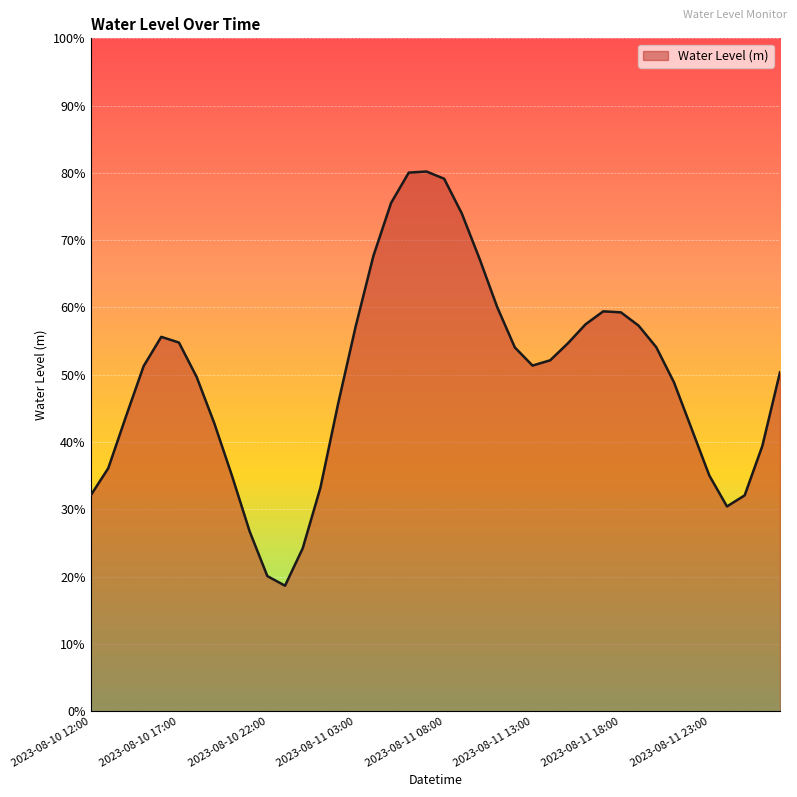

What is the greatest value displayed?

0.8